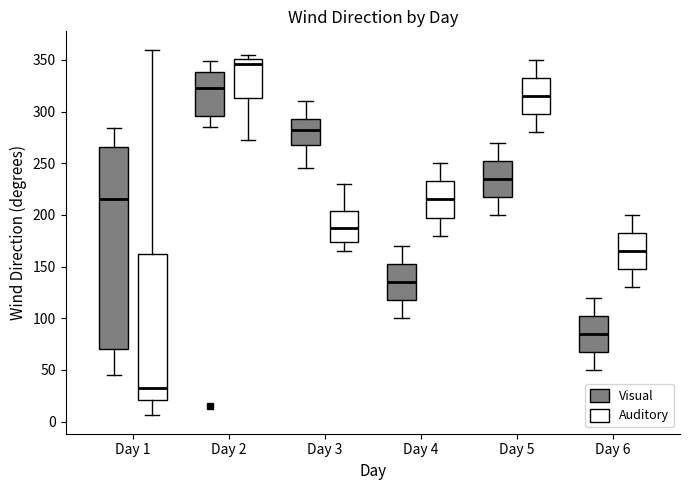

Which box's median line is the lowest?

Day 1 (Auditory)